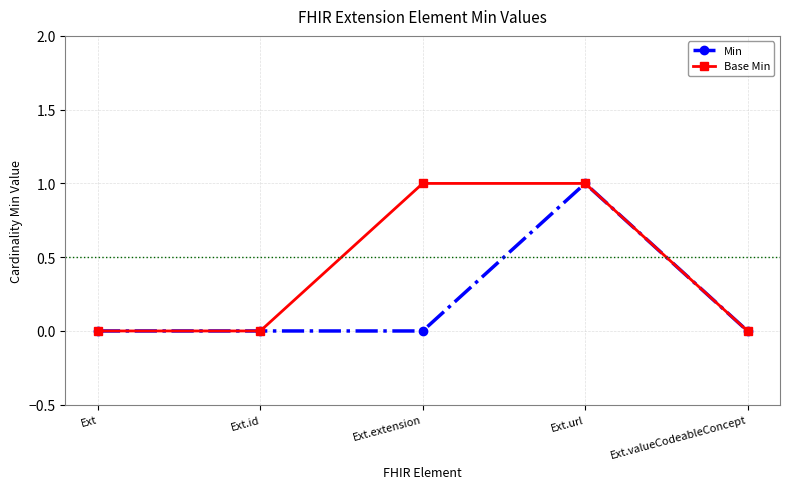

What is the difference between the Min values at Ext and Ext.url?

1